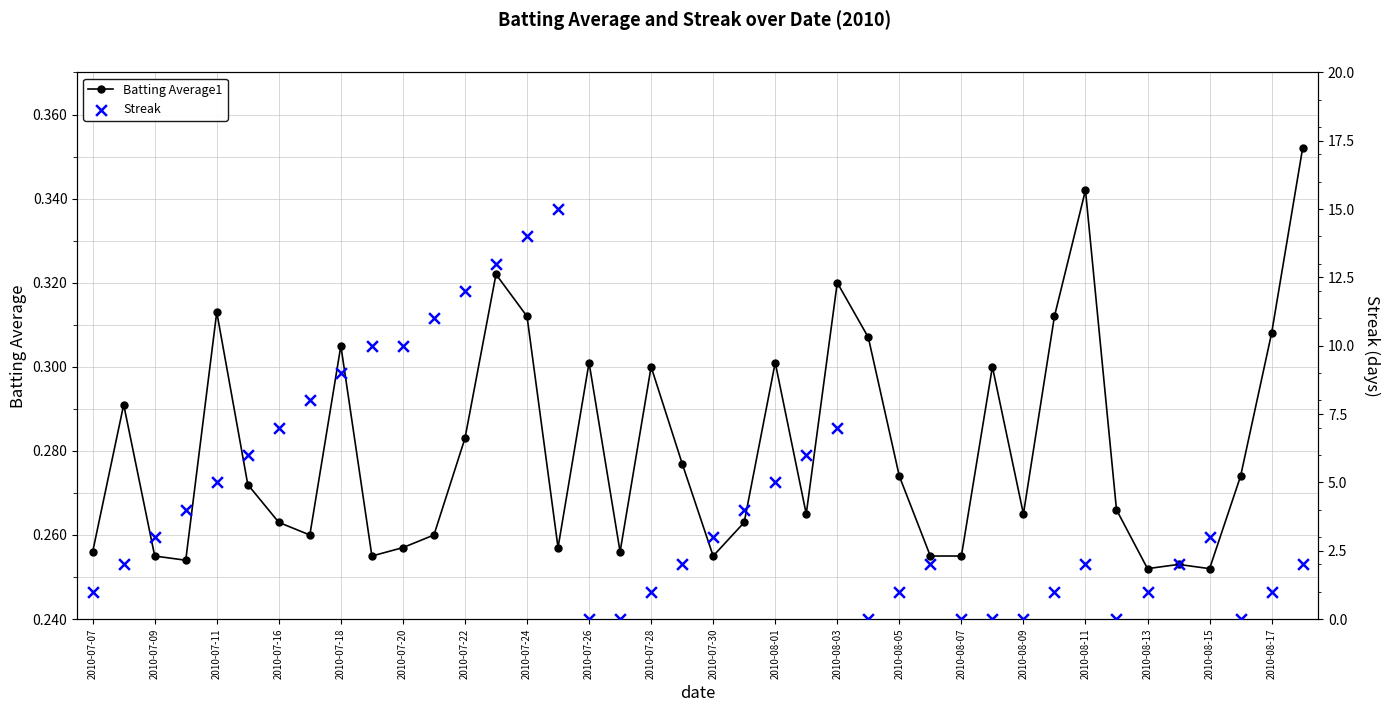

Which series contains the lowest Y value?

Streak